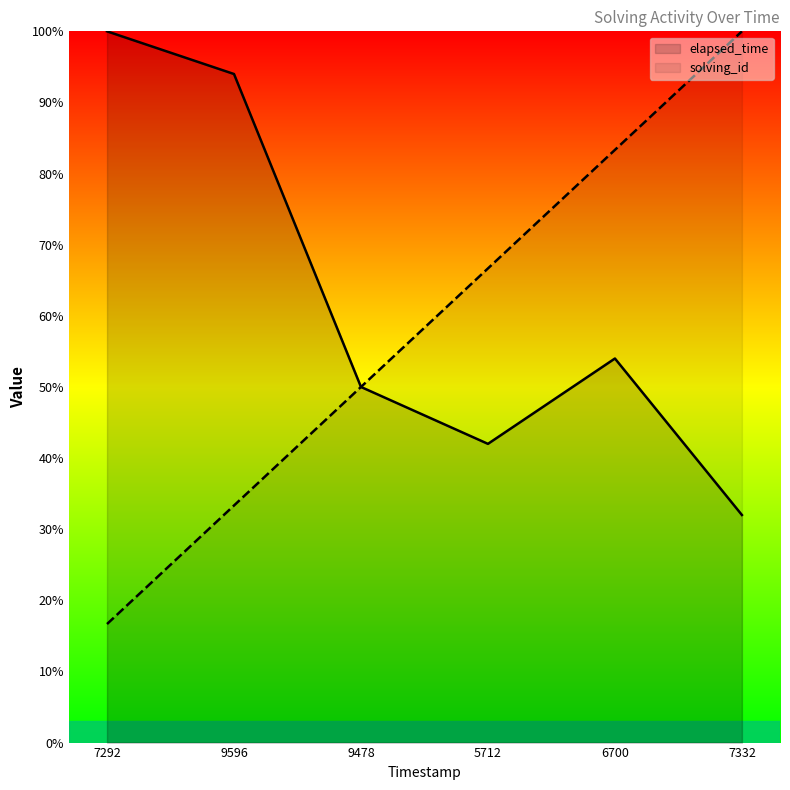

What position from the right is 7332?

1